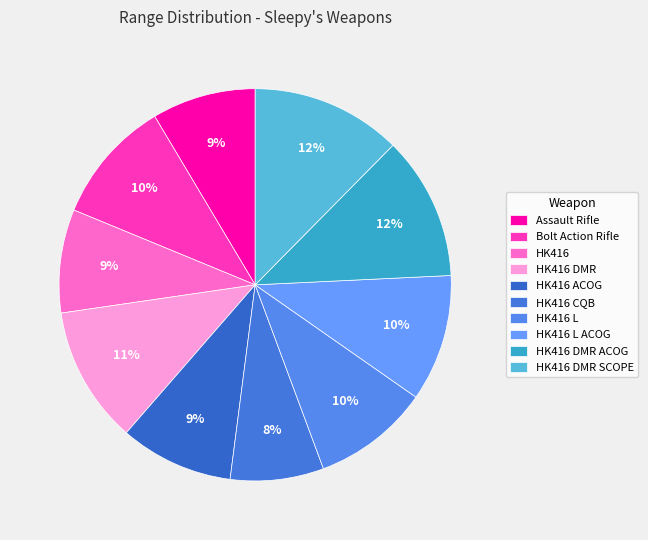

Rank the categories by value from highest to lowest.

HK416 DMR SCOPE, HK416 DMR ACOG, HK416 DMR, HK416 L ACOG, Bolt Action Rifle, HK416 L, HK416 ACOG, Assault Rifle, HK416, HK416 CQB